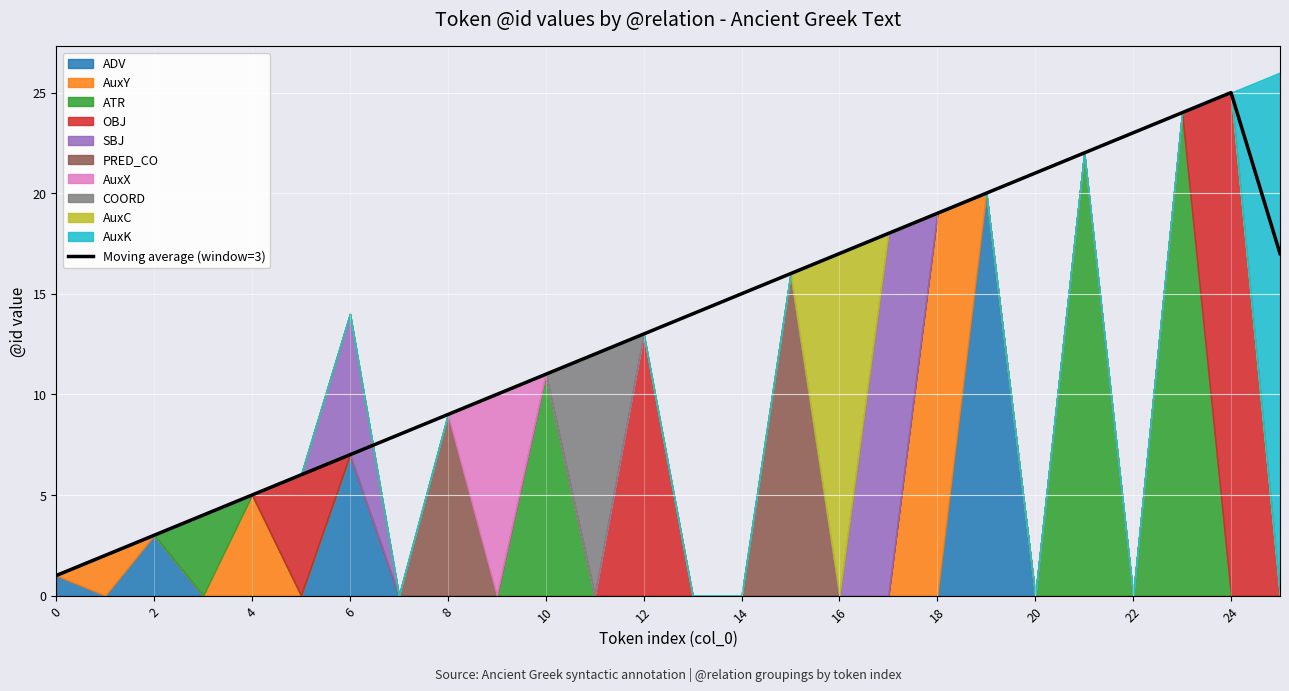

Reading left to right, transcribe all the data shown in this chart.

1.0	2.0	3.0	4.0	5.0	6.0	7.0	8.0	9.0	10.0	11.0	12.0	13.0	14.0	15.0	16.0	17.0	18.0	19.0	20.0	21.0	22.0	23.0	24.0	25.0	17.0